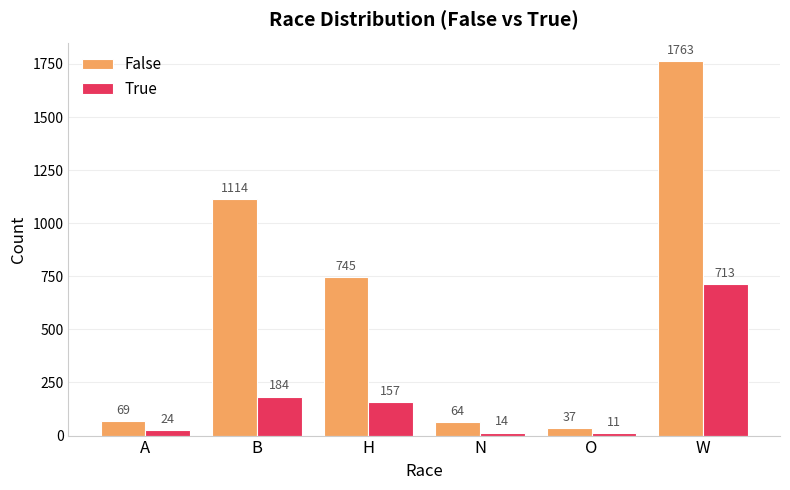

How many categories are shown in the chart?

6